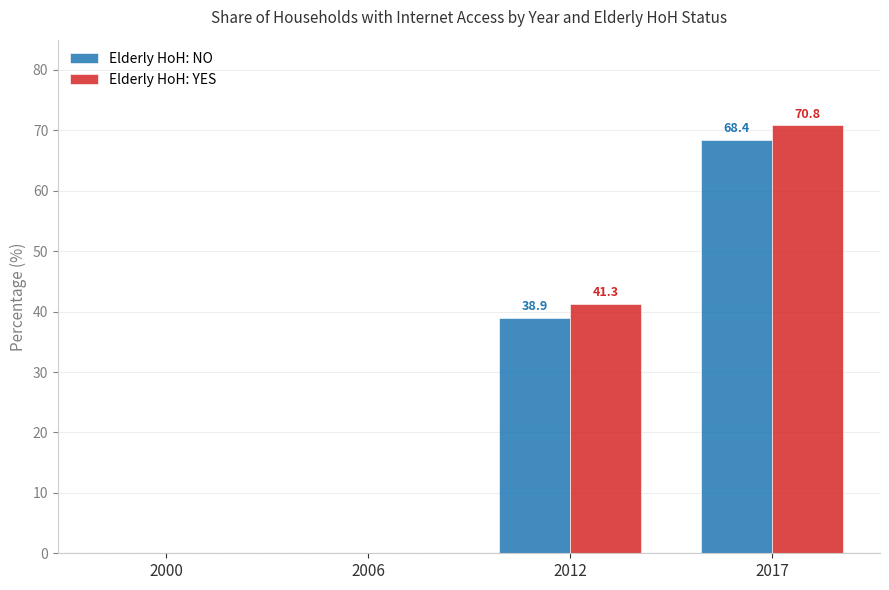

What is the sum of all Elderly HoH: NO values?

107.3